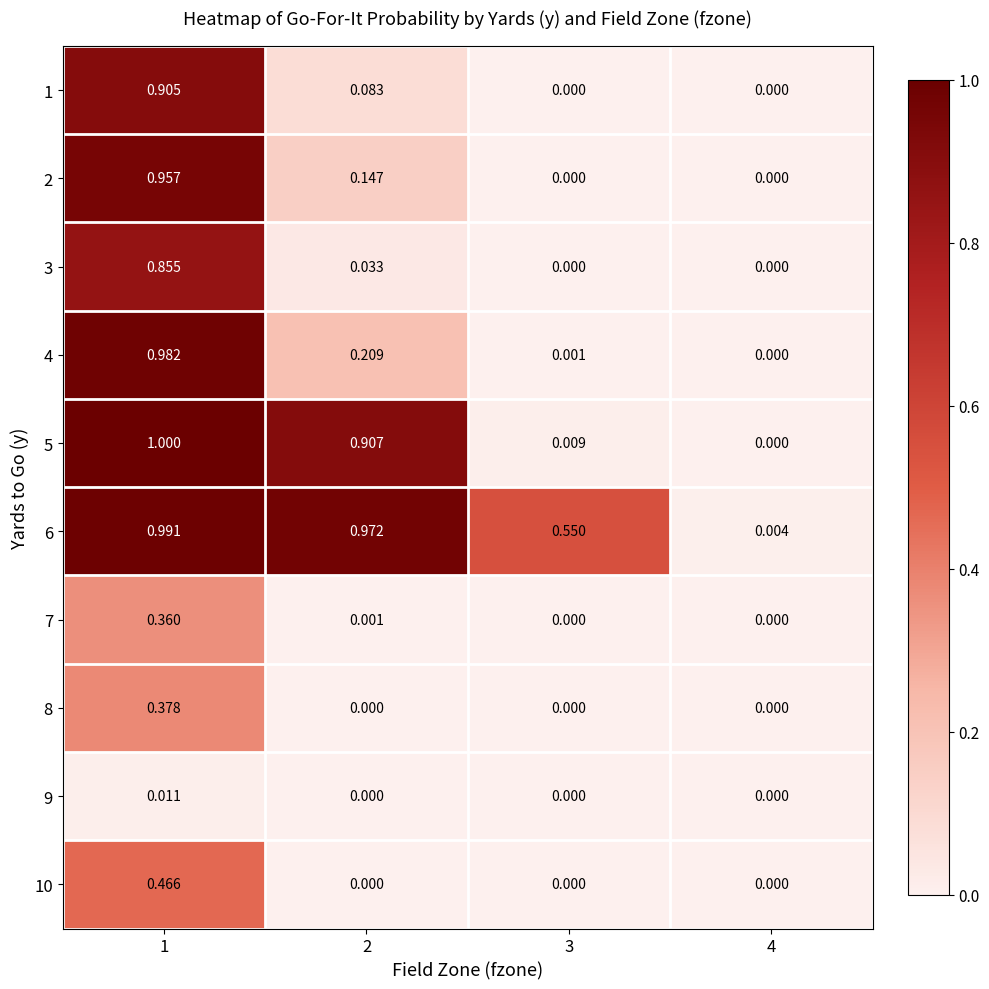

How many series are shown in this chart?

10